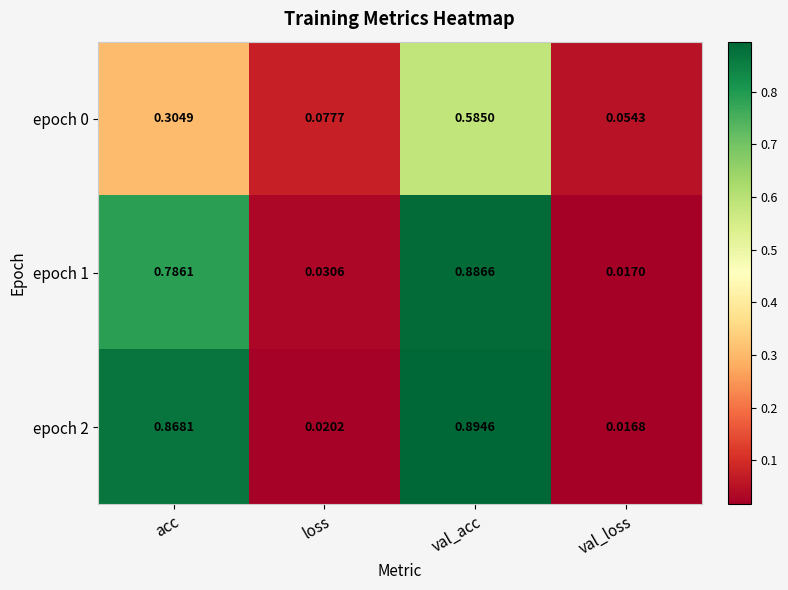

Which label corresponds to the smallest value in the chart?

val_loss